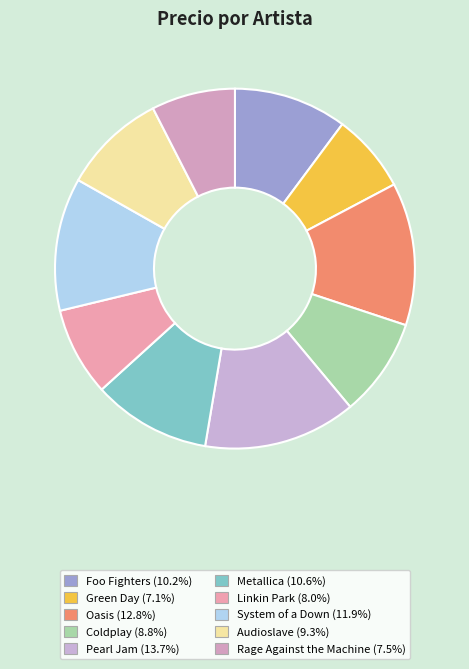

Between Audioslave and Linkin Park, which is larger?

Audioslave